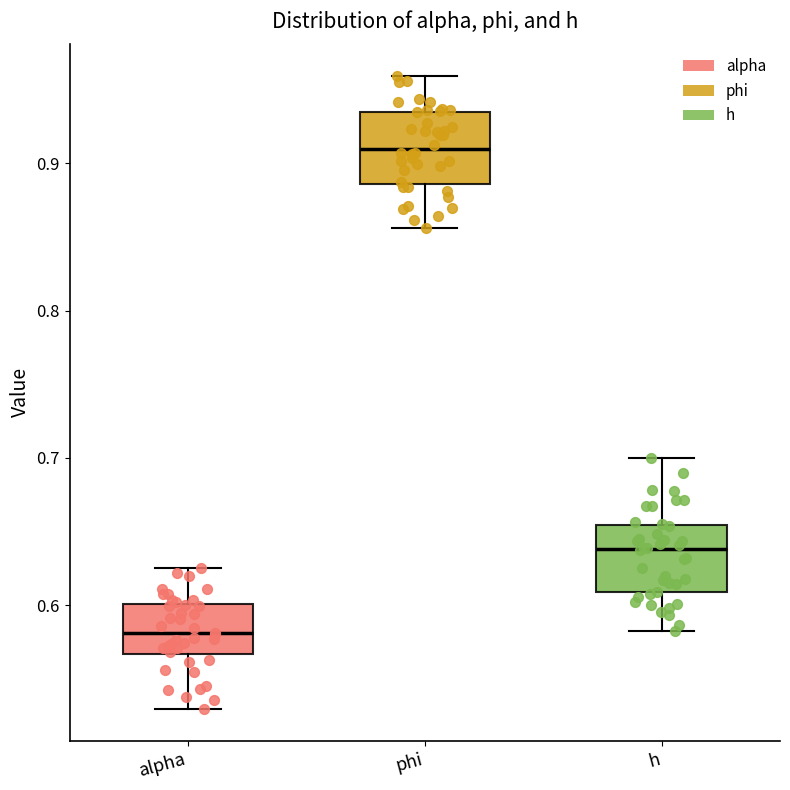

Which box's median line is the lowest?

alpha